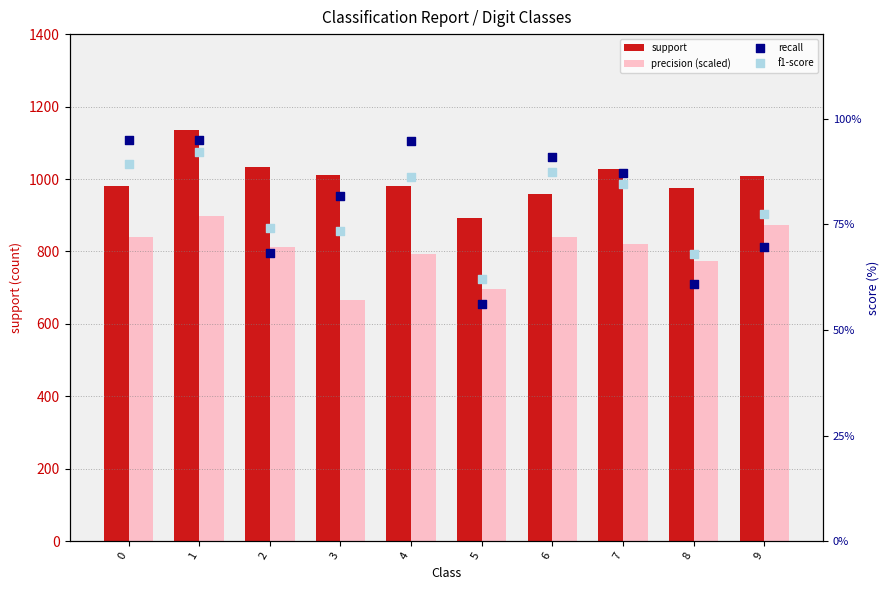

Which series has the widest spread of Y values?

support